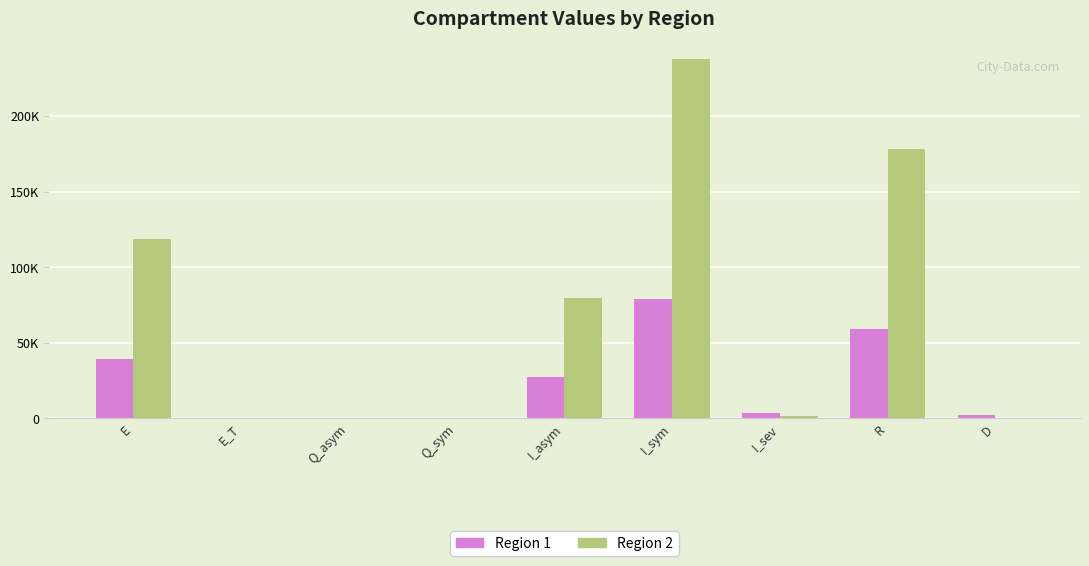

Which category has the lowest value in the Region 2 series?

E_T